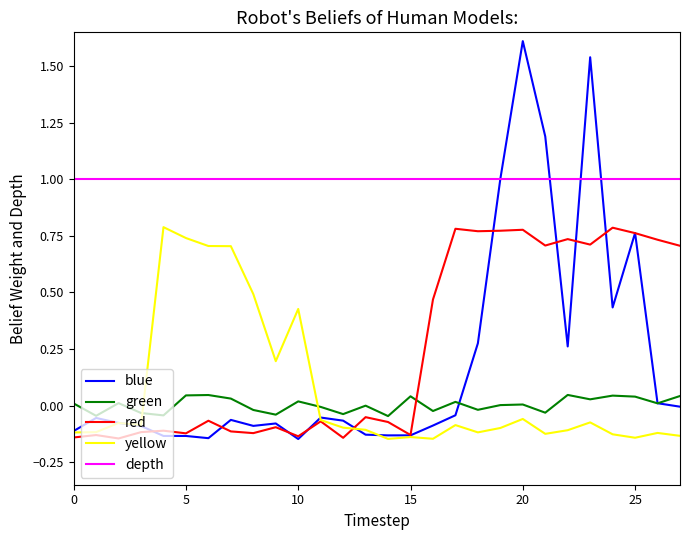

True or false: depth and yellow intersect in this chart.

False